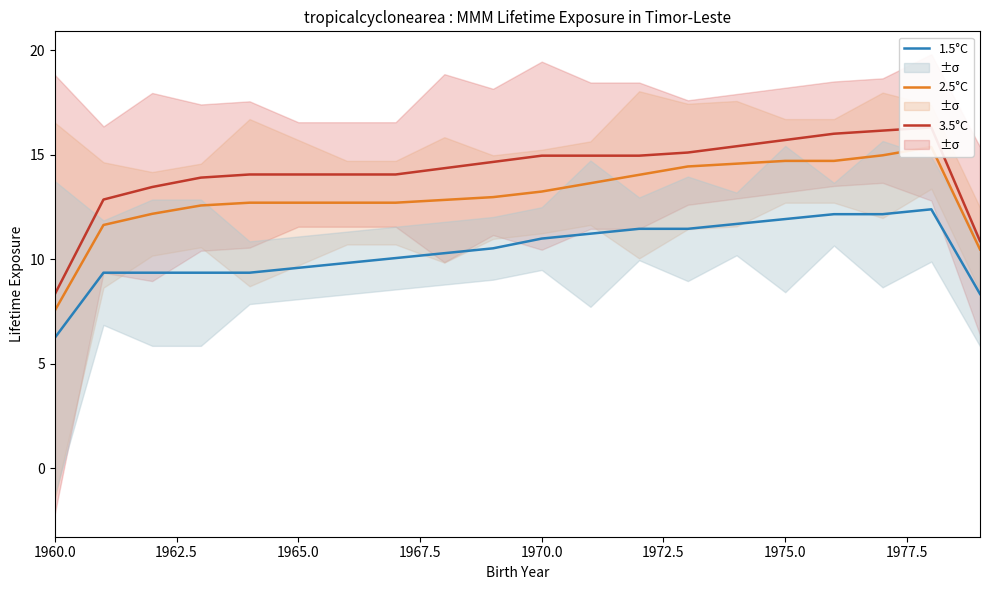

What is the average value of the 2.5°C series?

13.0